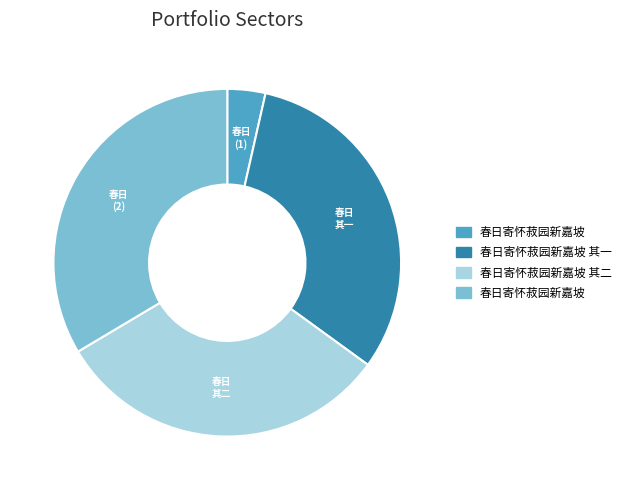

Is there a majority slice in this chart?

No